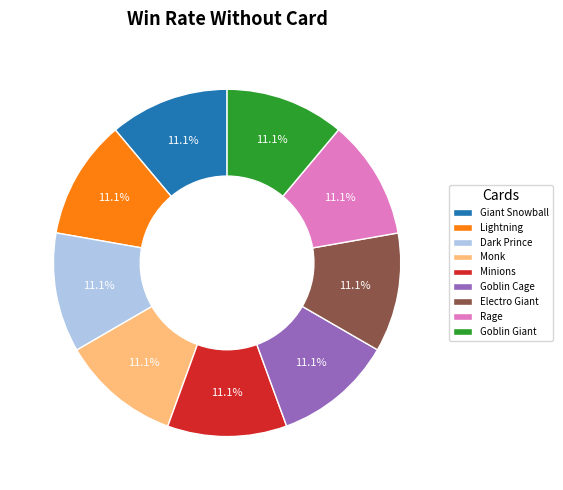

Does any single category account for the majority?

No